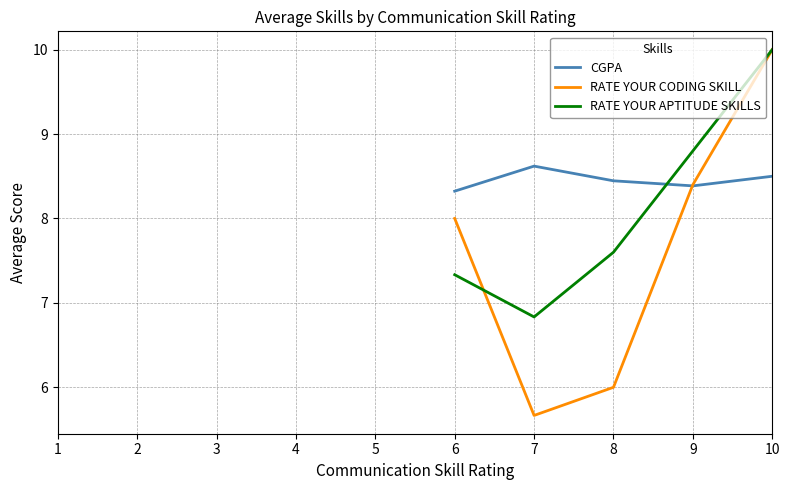

At which category does RATE YOUR CODING SKILL reach its first local valley?

7